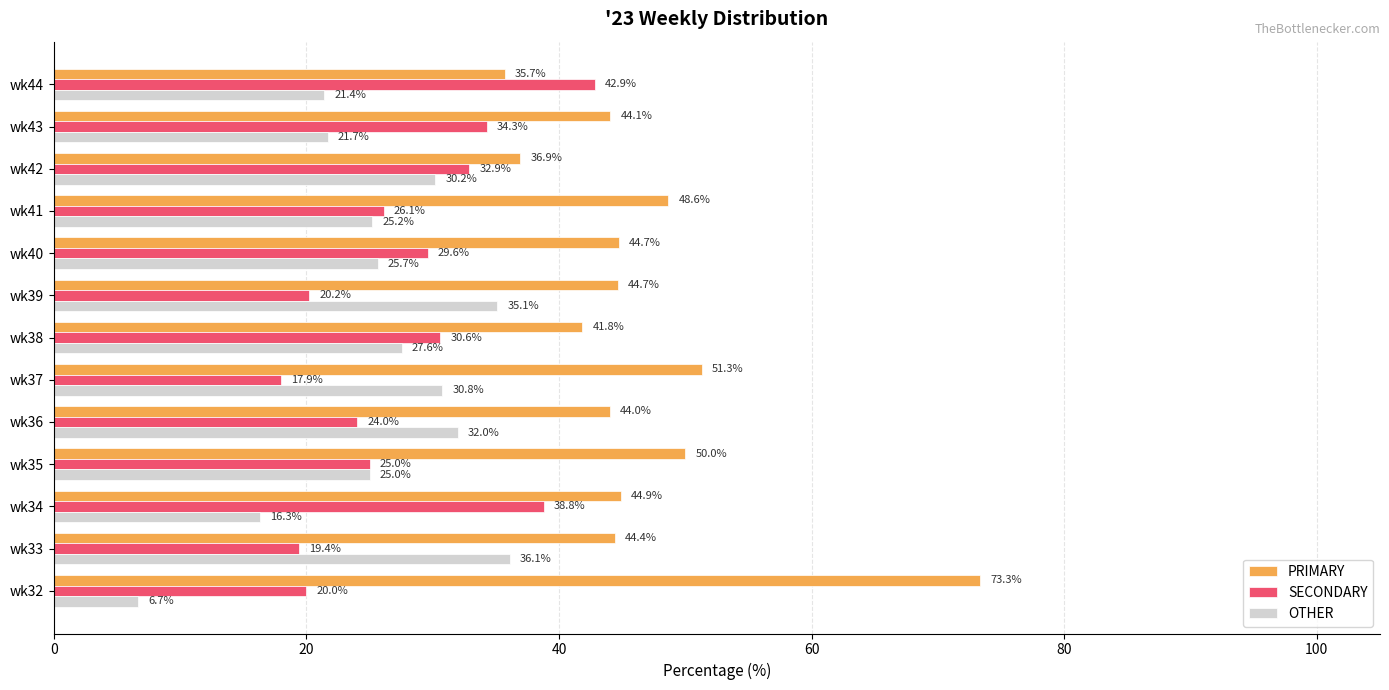

The value of OTHER at wk41 is 44.7. True or false?

False